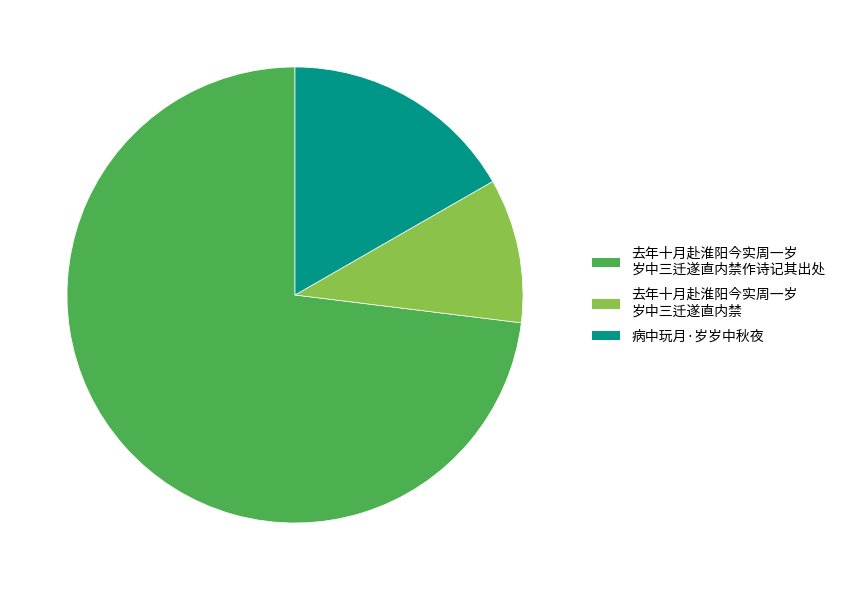

Count the number of slices in the pie.

3